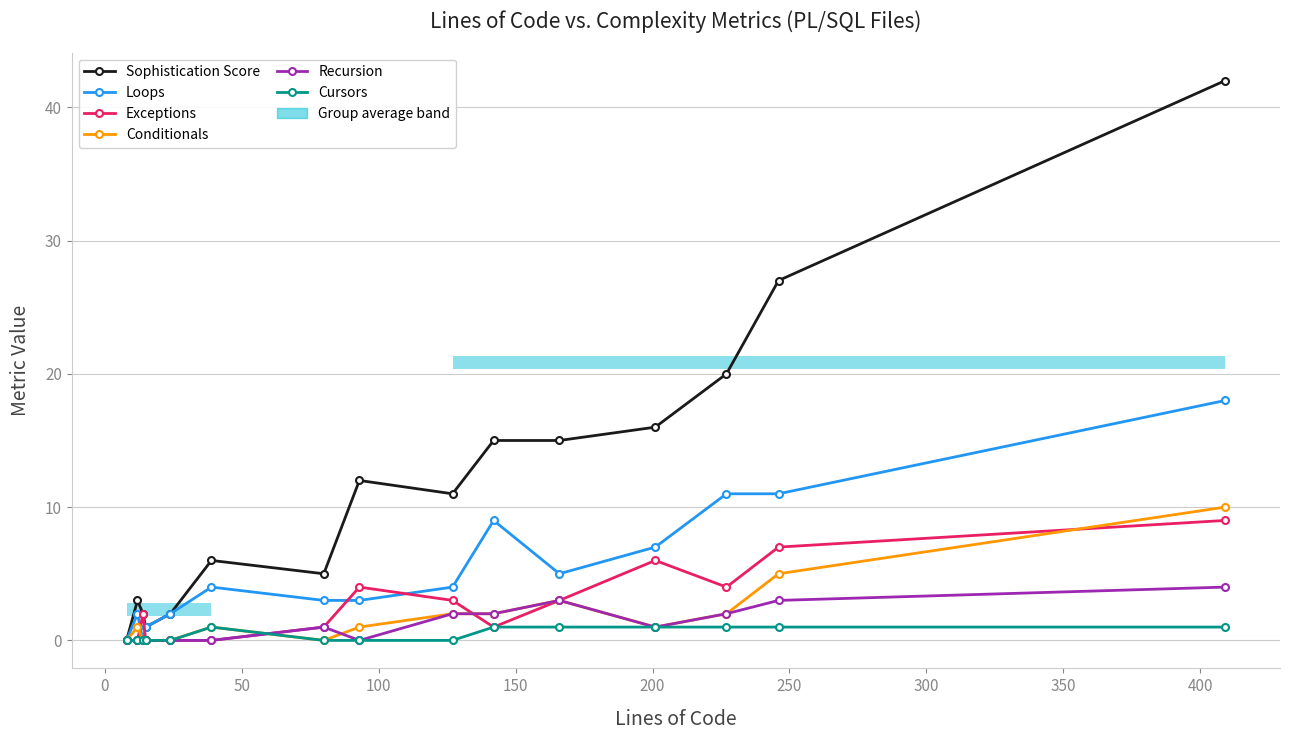

Is this an area chart (filled region under the line)?

No